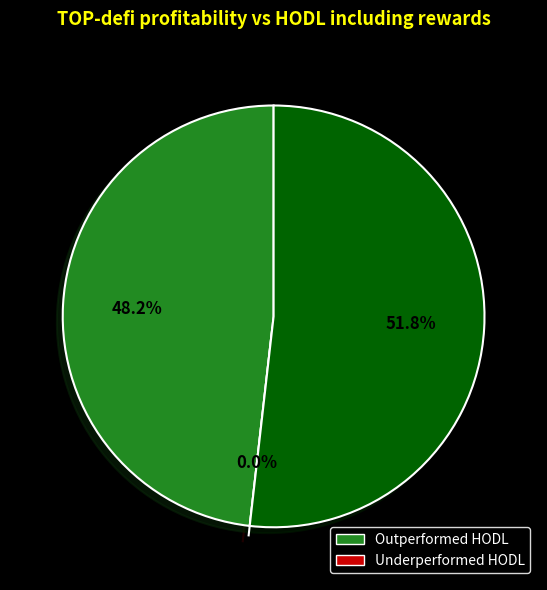

True or false: B11 accounts for 43% of the total.

False